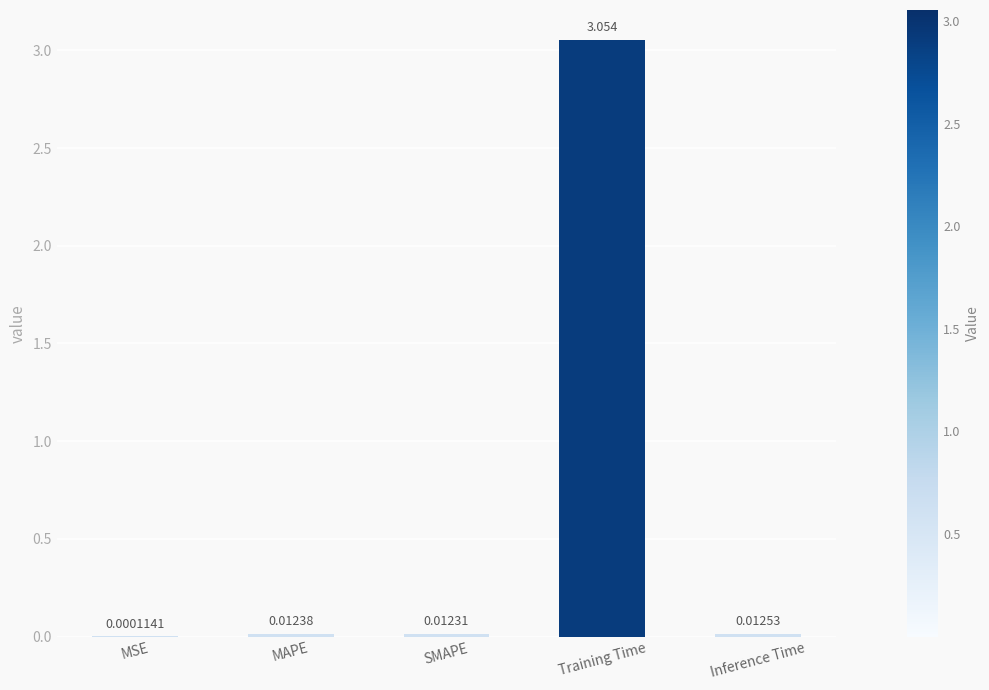

Between MSE and Inference Time, which is larger?

Inference Time